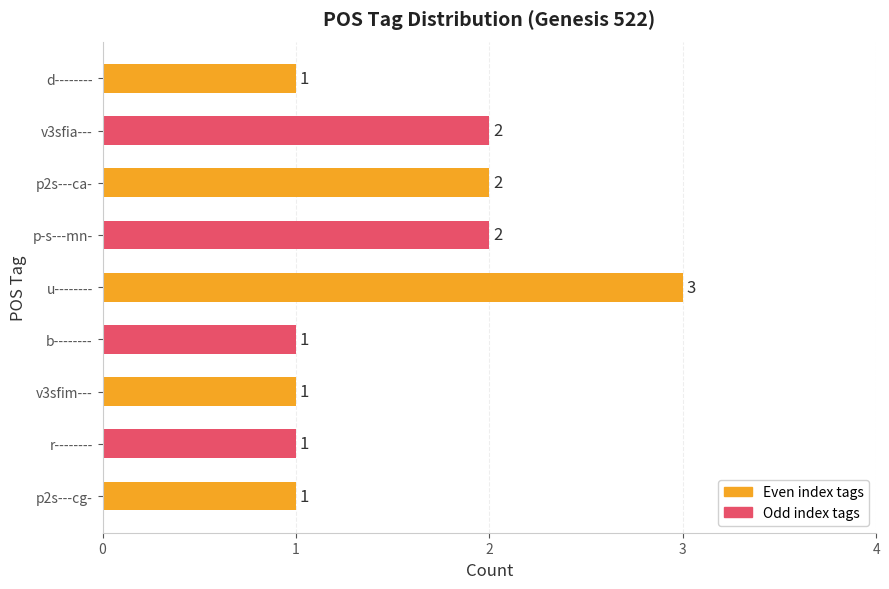

How many categories are shown in the chart?

9